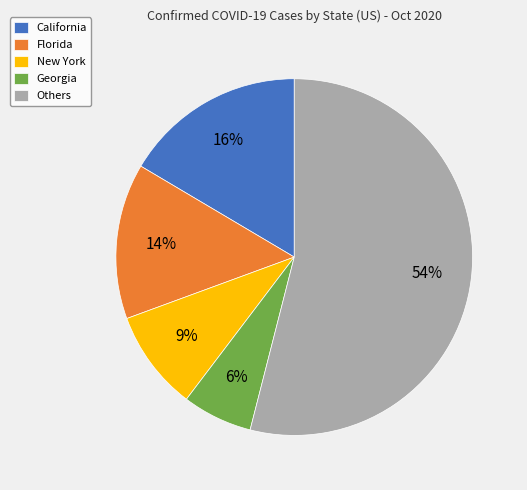

Is Florida the majority of the pie?

No